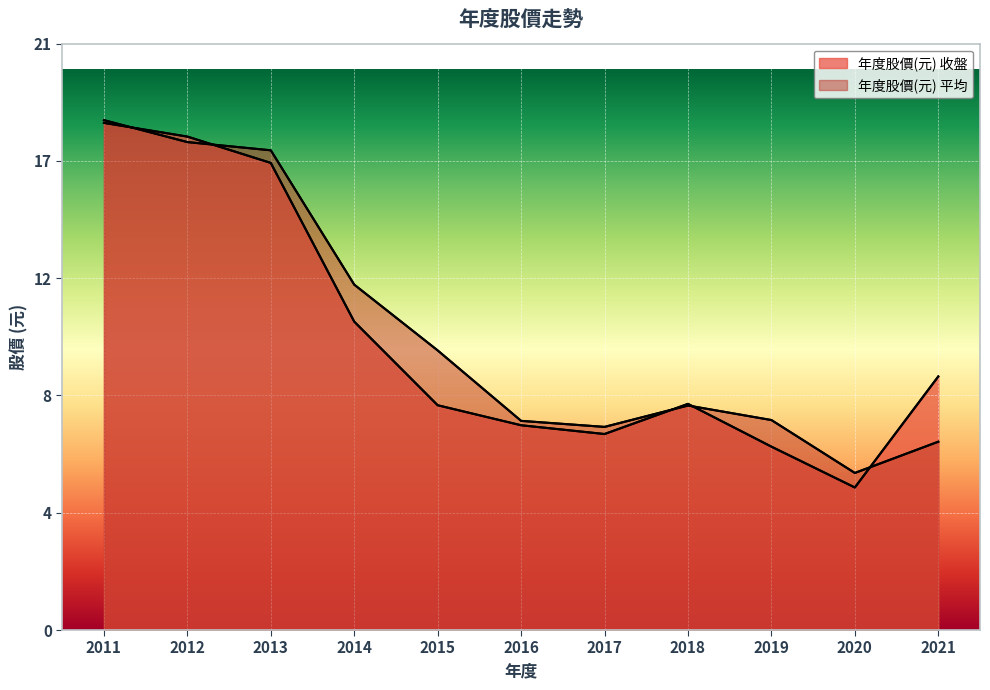

Is the value of 年度股價(元) 平均 at 2015 greater than the value of 年度股價(元) 收盤 at 2018?

Yes